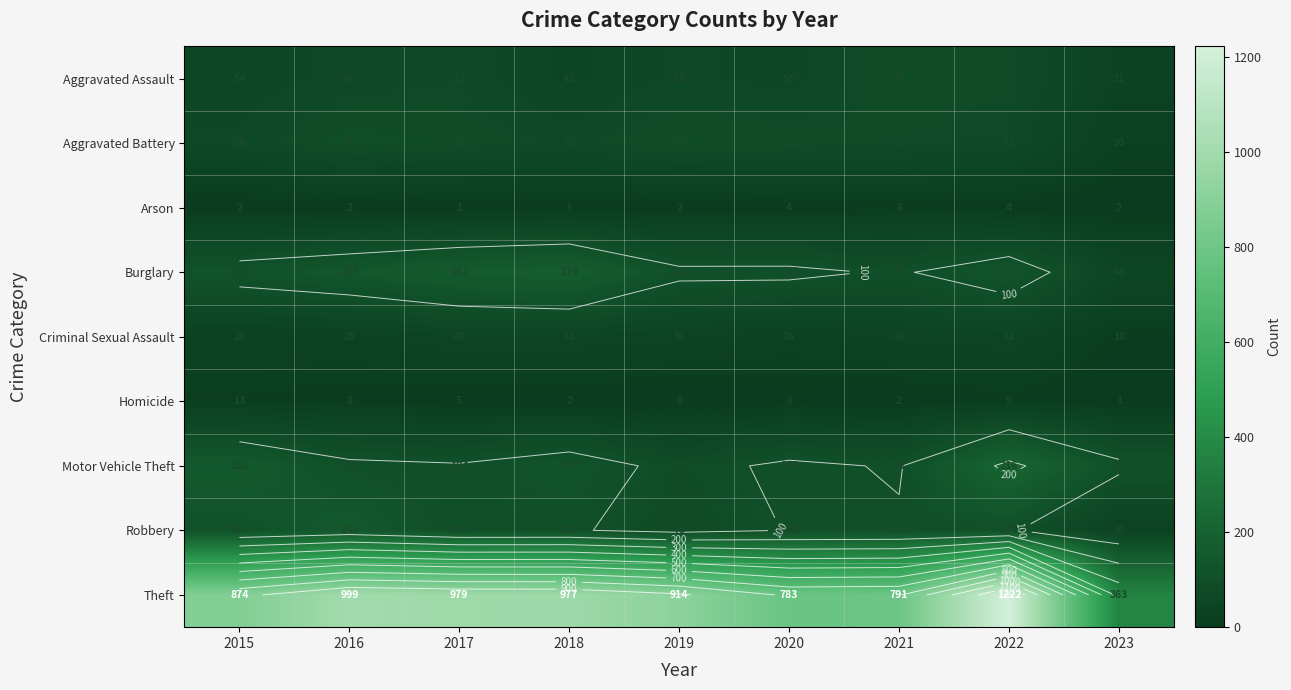

What is the difference between the Criminal Sexual Assault values at 2023 and 2017?

34